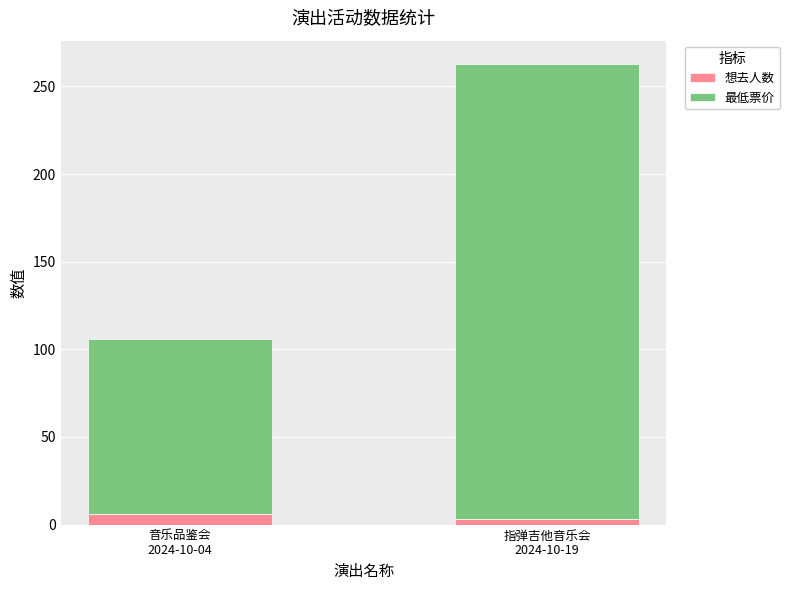

What is the maximum value for 想去人数?

6